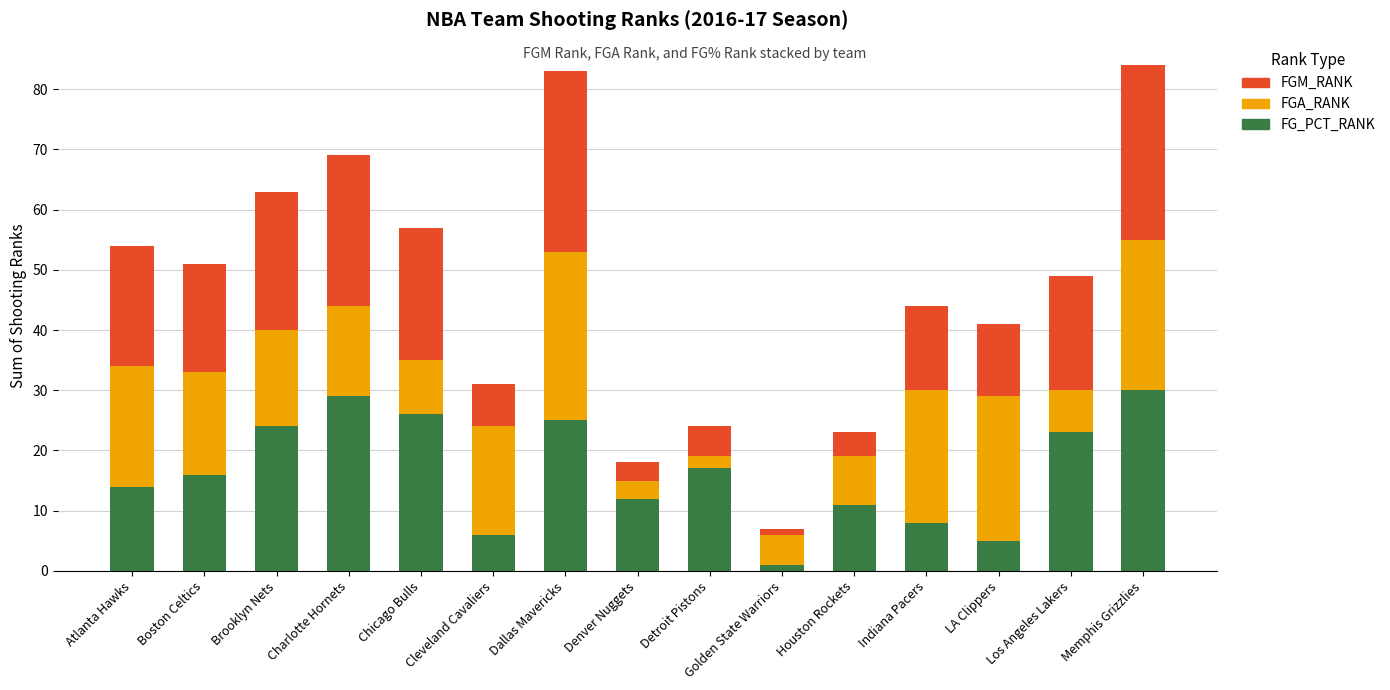

True or false: FG_PCT_RANK has a value of 9 at Charlotte Hornets.

False